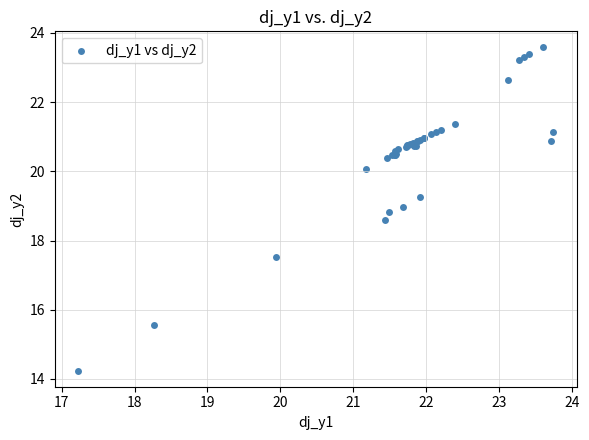

What Y value in the scatter plot is closest to 18?

17.5